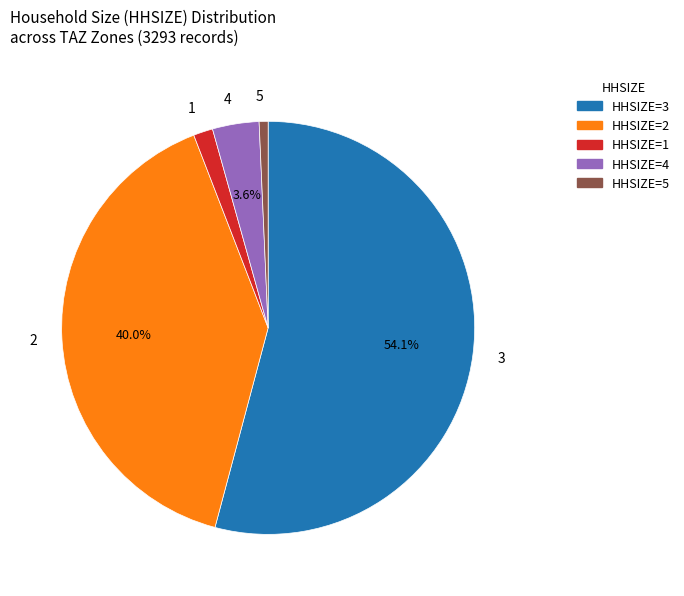

Rank the categories by value from lowest to highest.

HHSIZE=5, HHSIZE=1, HHSIZE=4, HHSIZE=2, HHSIZE=3